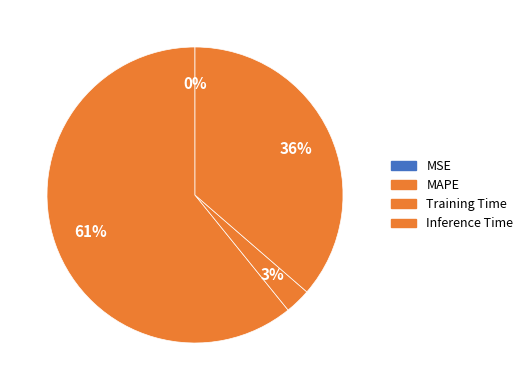

Is it true that MSE is 0% of the pie?

True